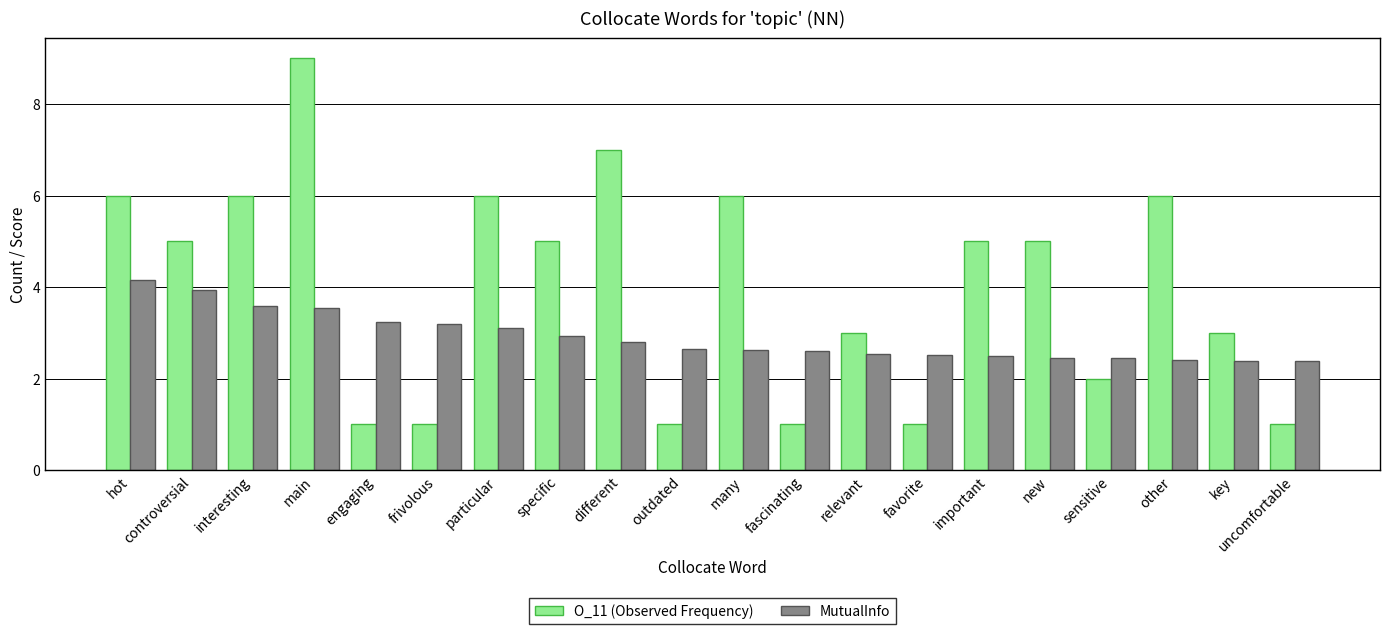

How many groups of bars are there?

20